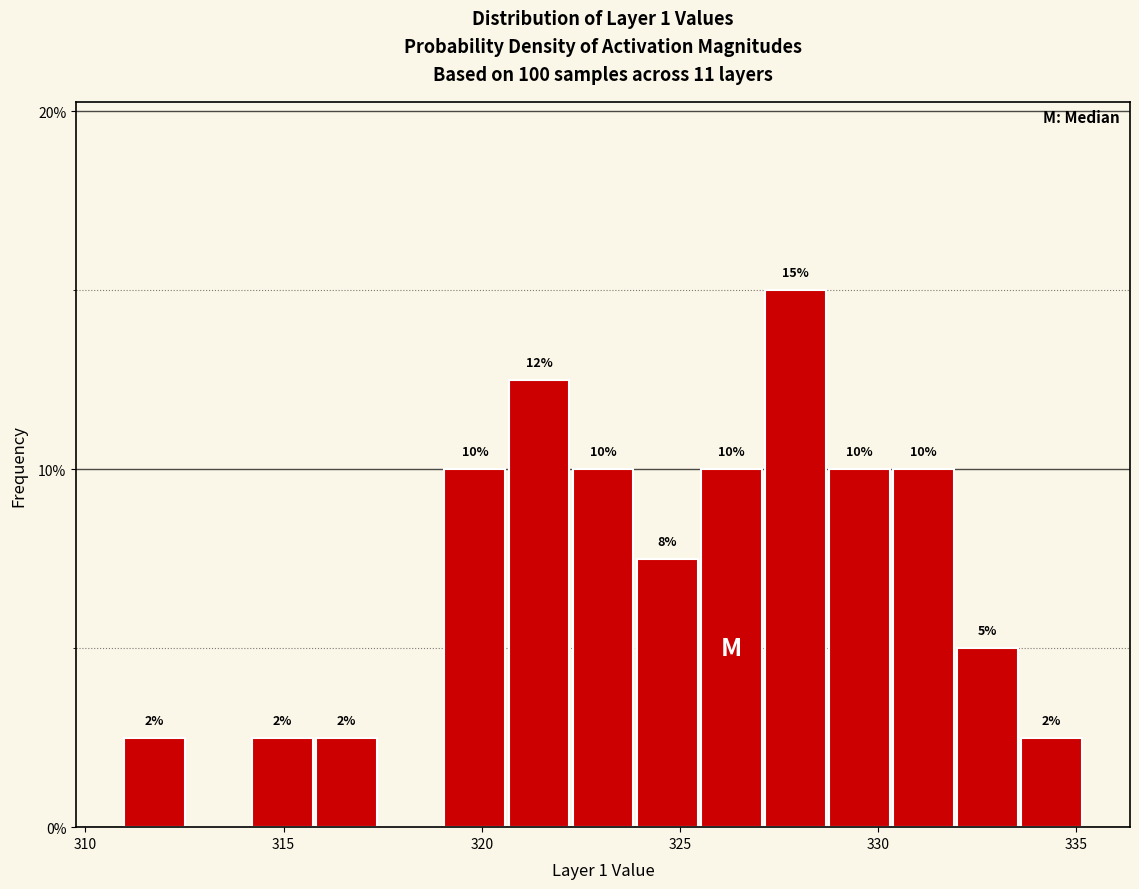

Read against the x-axis, roughly where is the centre of the tallest bar?

328.0